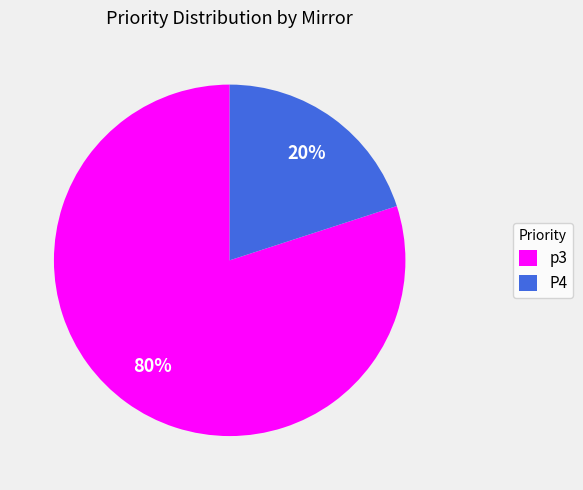

Do P4 and p3 together represent more than half of the pie?

Yes